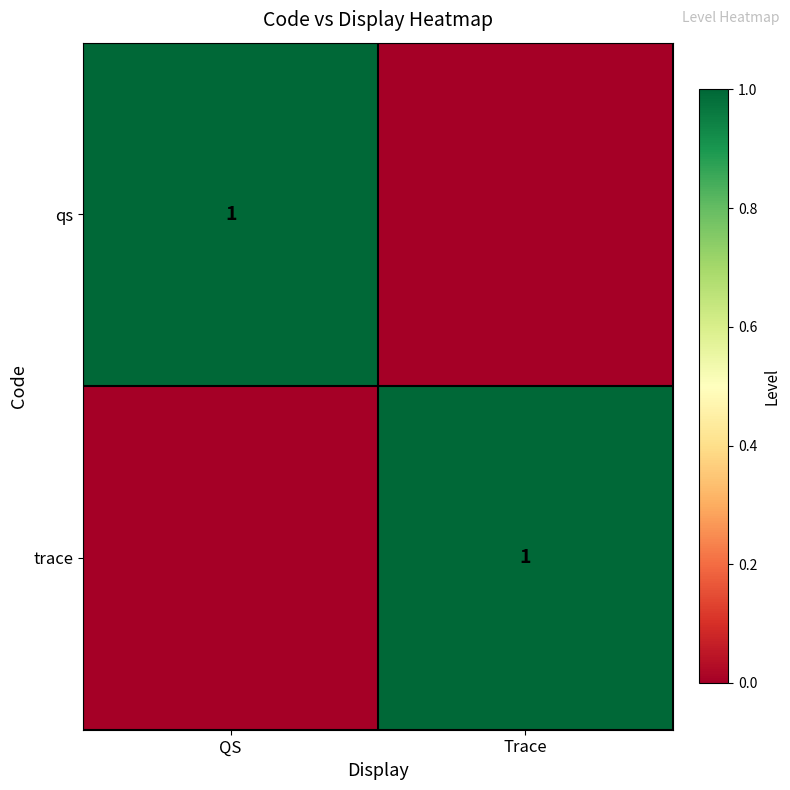

True or false: trace has a value of 2 at Trace.

False